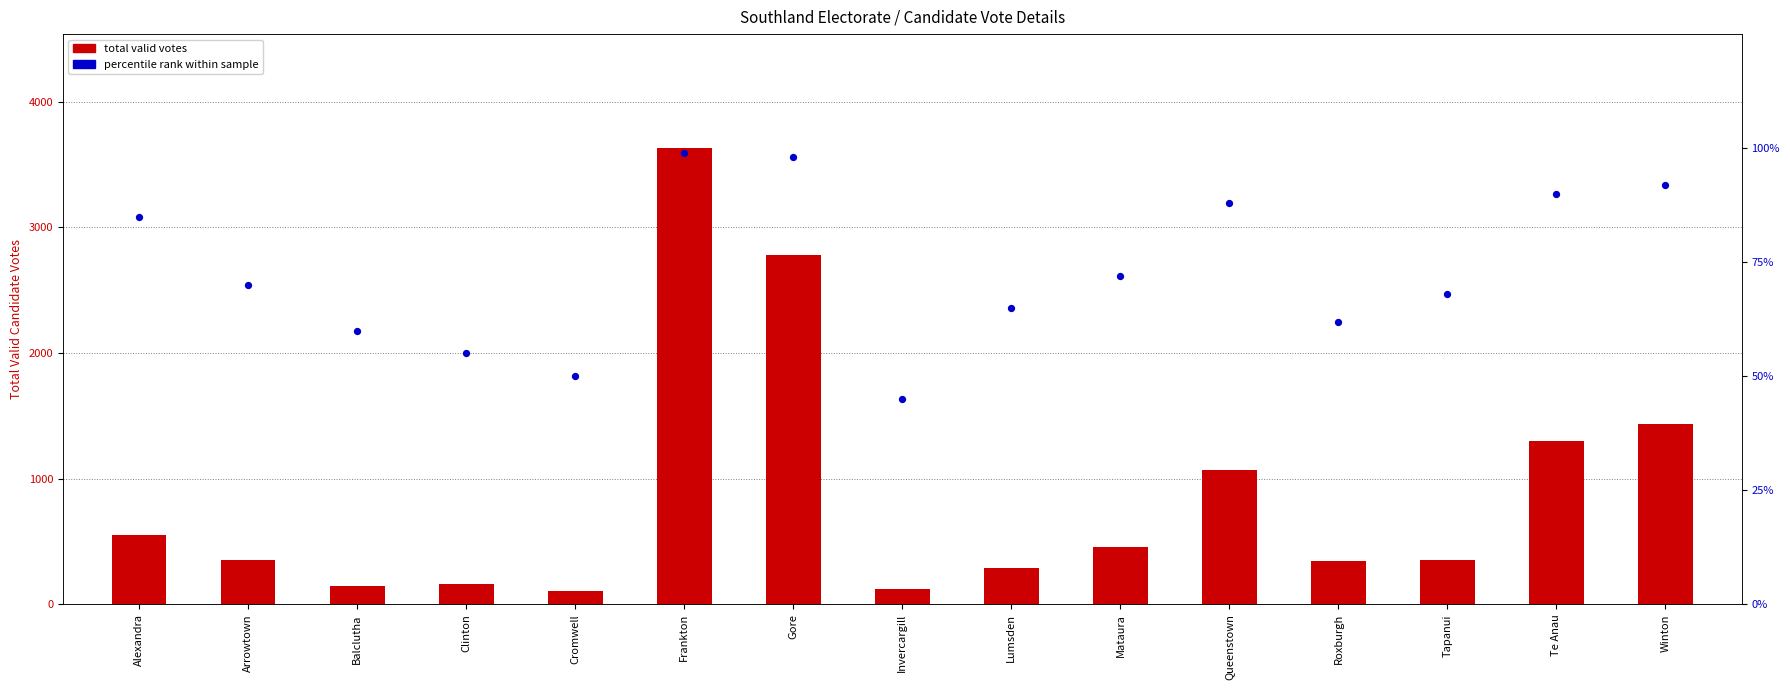

What is the total value across all series at Clinton?

217